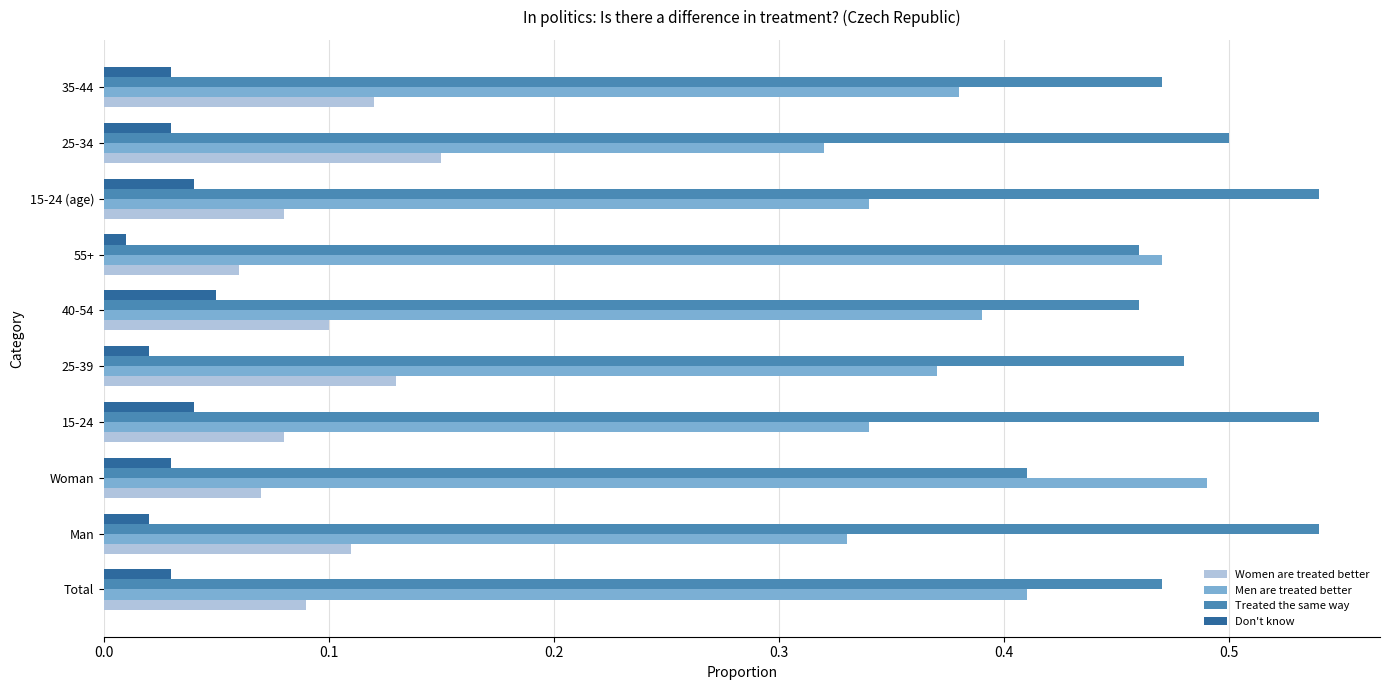

Which category has the highest value in the Women are treated better series?

25-34